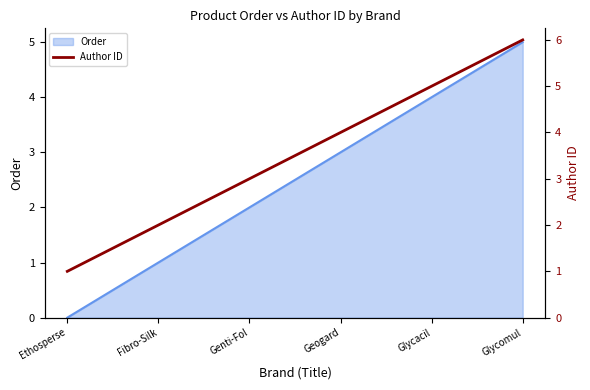

Rank the categories by Order value from lowest to highest.

Ethosperse, Fibro-Silk, Genti-Fol, Geogard, Glycacil, Glycomul